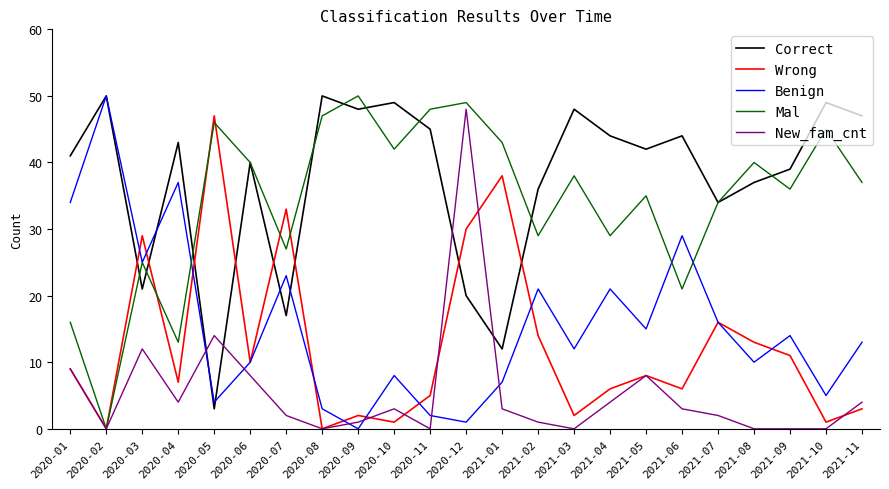

The value of New_fam_cnt at 2020-11 is 0. True or false?

True